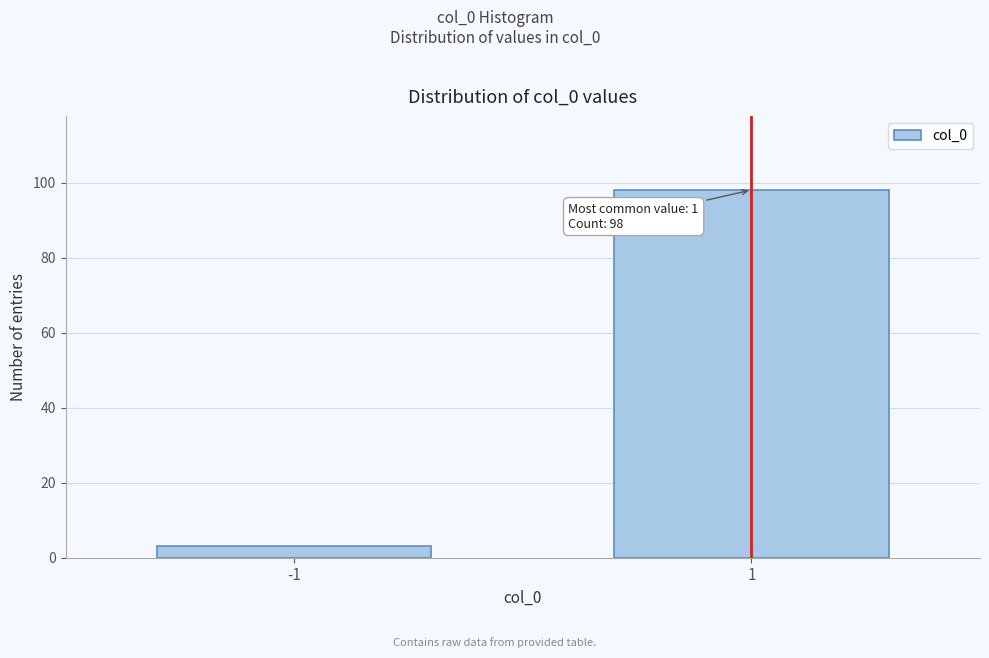

Reading left to right, transcribe all the data shown in this chart.

3	98